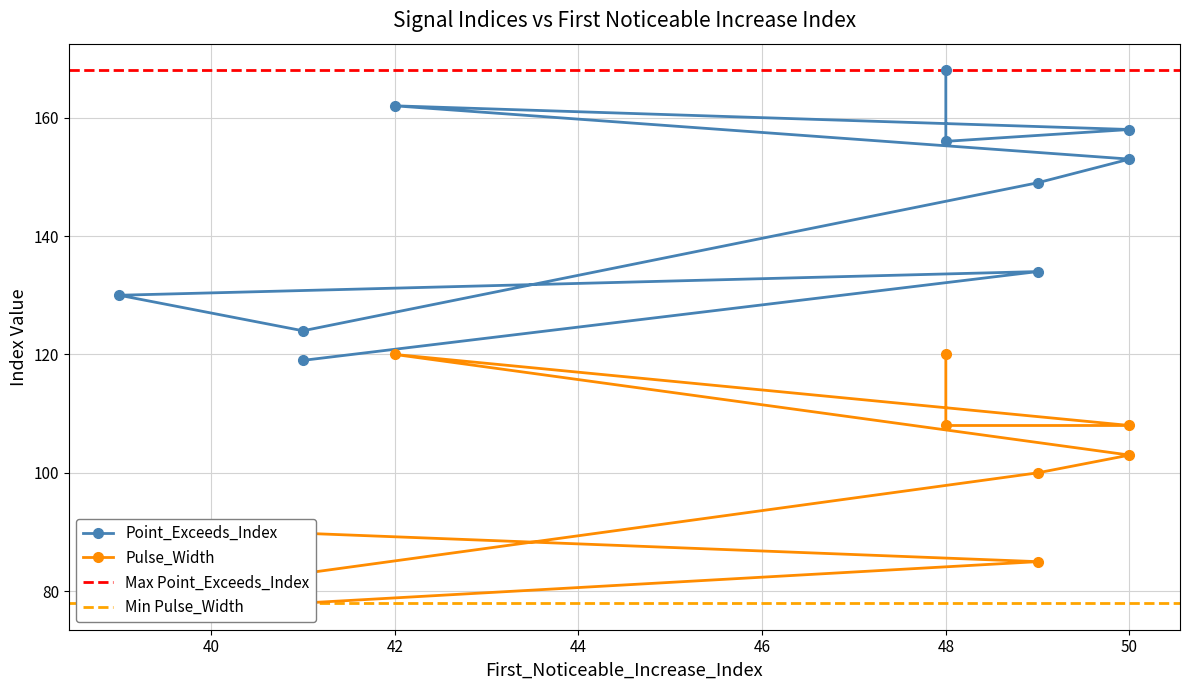

What is the maximum value shown in the chart?

168